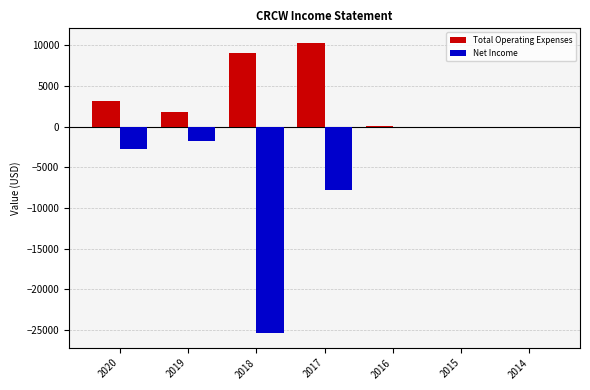

Is it true that Total Operating Expenses equals 3100 at 2020?

True